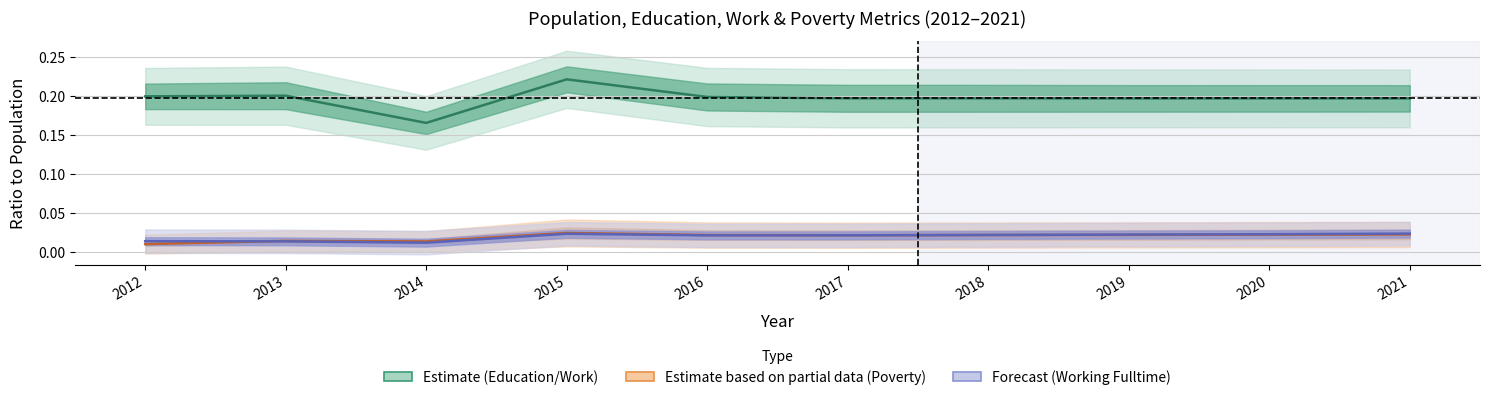

Rank the categories by Poverty_18to65 value from lowest to highest.

2012, 2014, 2013, 2017, 2018, 2016, 2019, 2020, 2021, 2015